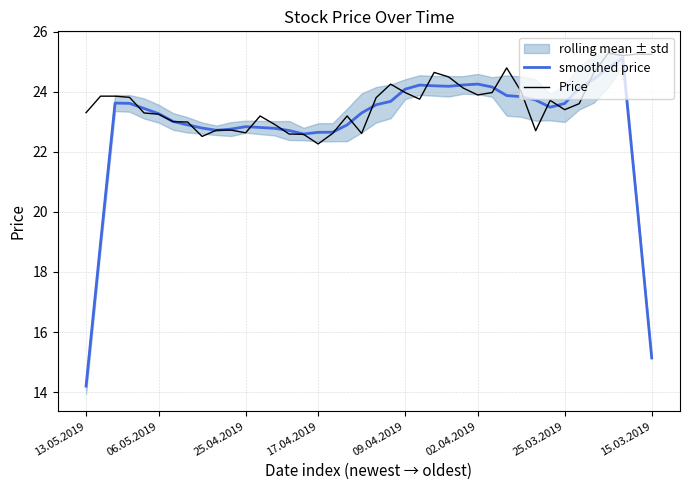

How many times do smoothed price and Price cross each other?

18